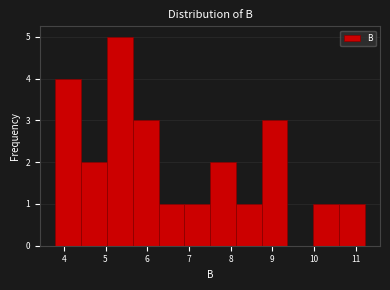

How tall is the bar that spans 8.1 to 8.7 on the x-axis? Neither the bar edges nor the heights are printed on the chart, so give them approximately, as read against the axes.

1